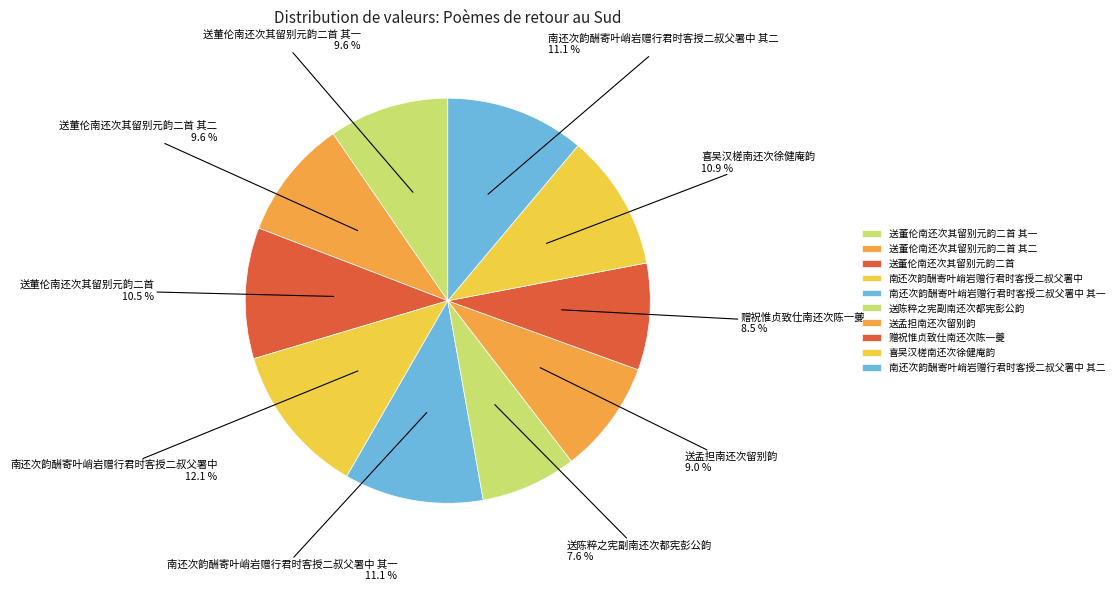

What percentage is NOT represented by 送董伦南还次其留别元韵二首?

89.5%